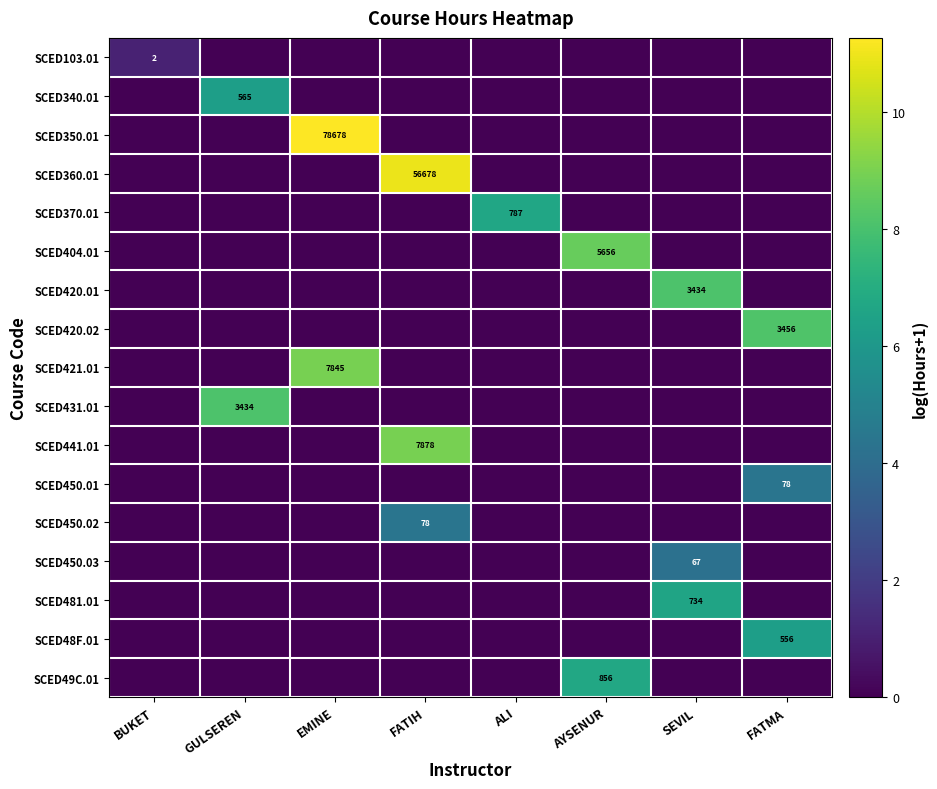

What value does the SCED48F.01 series have at FATMA?

6.3